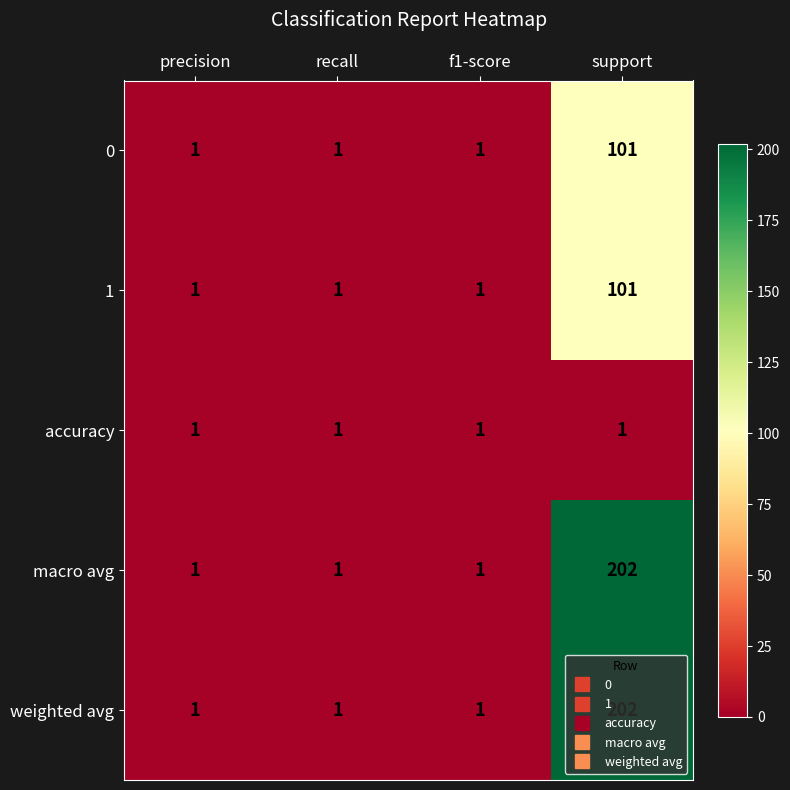

What is the highest value of the 0 series?

101